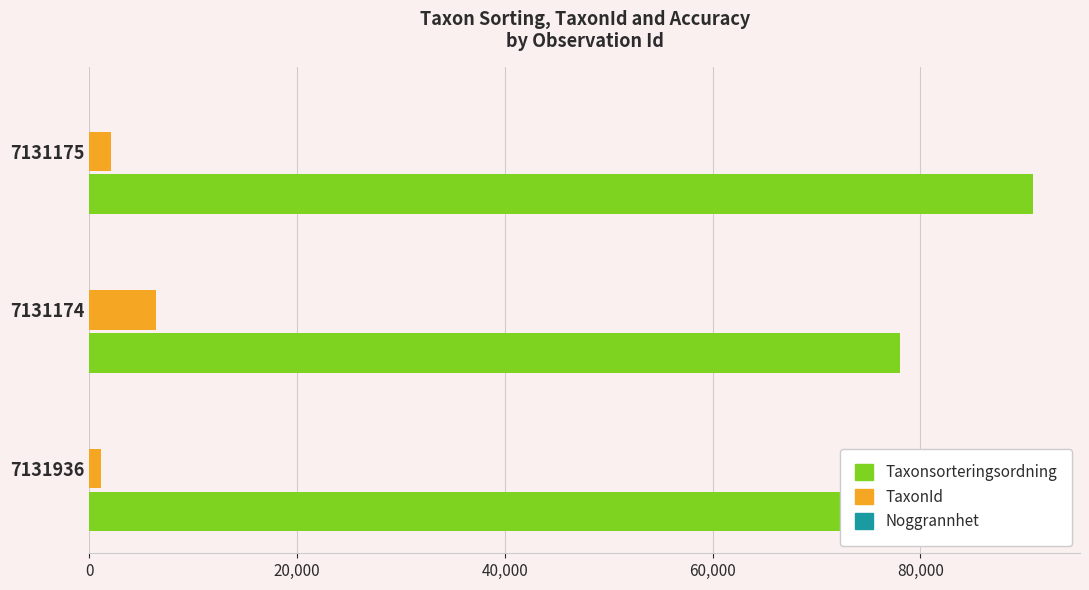

Which series has the largest total across all categories?

Taxonsorteringsordning